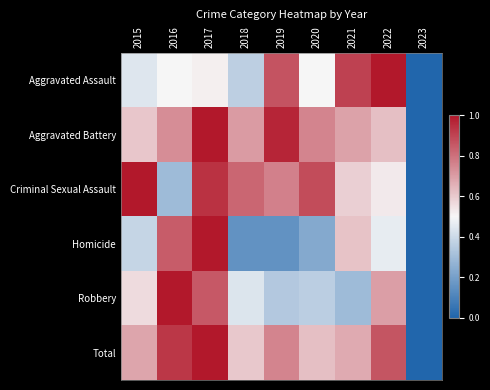

What is the spread (max minus min) of values at 2018?

0.7